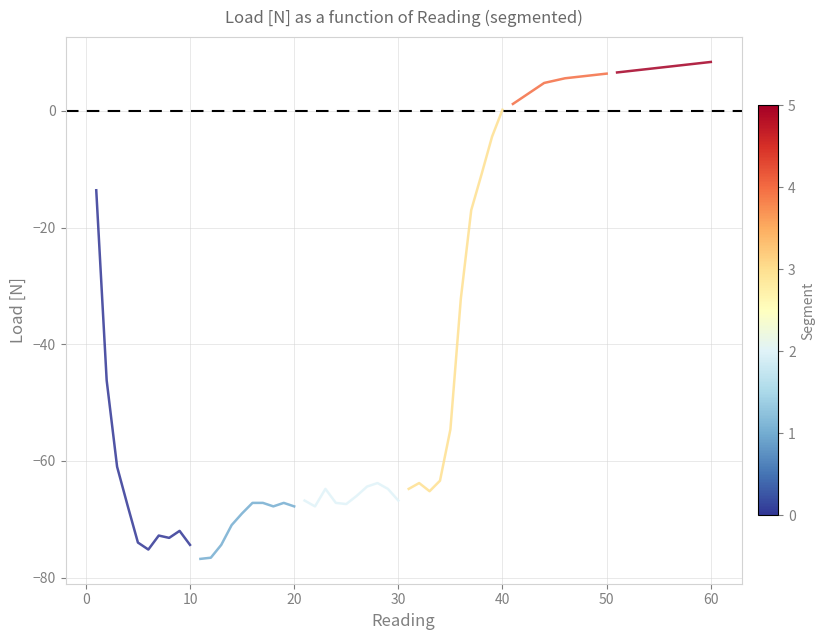

Reading left to right, extract all data points from this chart.

Segment 1: -13.6	-46.2	-61.0	-67.6	-74.0	-75.2	-72.8	-73.2	-72.0	-74.4
Segment 2: -76.8	-76.6	-74.4	-71.0	-69.0	-67.2	-67.2	-67.8	-67.2	-67.8
Segment 3: -66.8	-67.8	-64.8	-67.2	-67.4	-66.0	-64.4	-63.8	-64.8	-66.8
Segment 4: -64.8	-63.8	-65.2	-63.4	-54.6	-32.2	-17.0	-10.8	-4.4	0.2
Segment 5: 1.2	2.4	3.6	4.8	5.2	5.6	5.8	6.0	6.2	6.4
Segment 6: 6.6	6.8	7.0	7.2	7.4	7.6	7.8	8.0	8.2	8.4